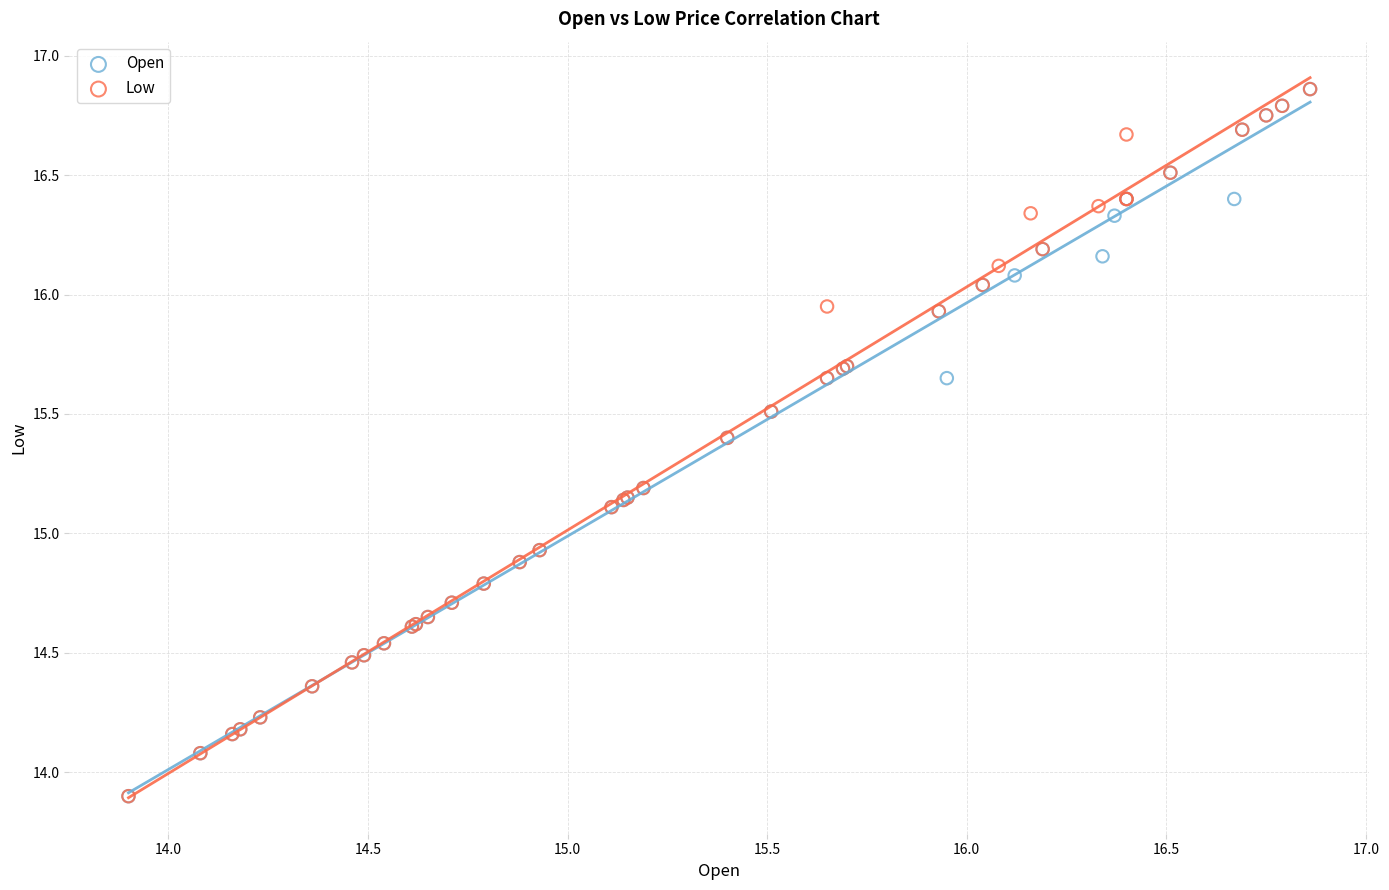

What are all the series names shown in the legend?

Open, Low